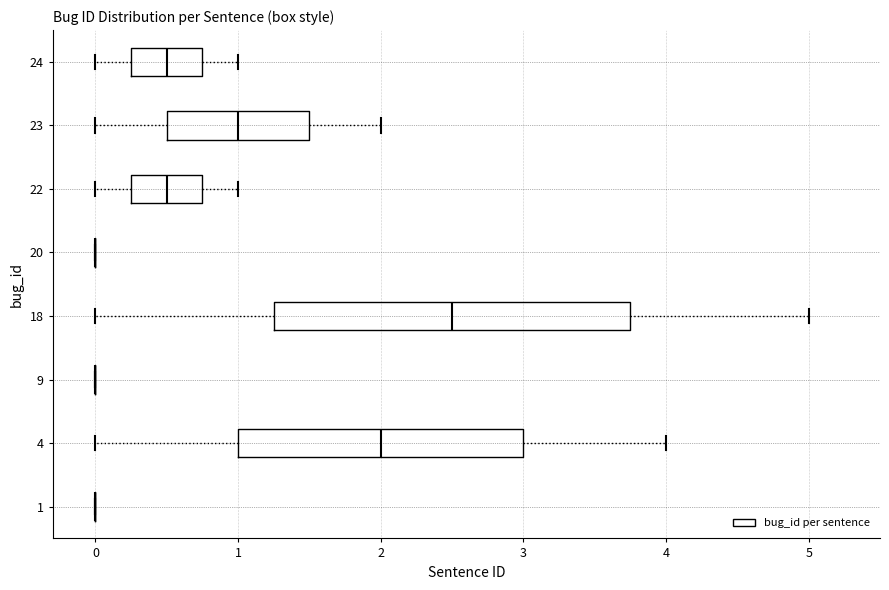

Reading bottom to top, read every box against the x-axis: the position of its median line, the range the box covers, and the ends of its whiskers. The values are not printed on the chart, so give them approximately, as read against the axis.

1: box collapsed to a line at 0.0, whiskers 0.0 to 0.0
4: median 2.0, box 1.0 to 3.0, whiskers 0.0 to 4.0
9: box collapsed to a line at 0.0, whiskers 0.0 to 0.0
18: median 2.5, box 1.3 to 3.8, whiskers 0.0 to 5.0
20: box collapsed to a line at 0.0, whiskers 0.0 to 0.0
22: median 0.5, box 0.3 to 0.8, whiskers 0.0 to 1.0
23: median 1.0, box 0.5 to 1.5, whiskers 0.0 to 2.0
24: median 0.5, box 0.3 to 0.8, whiskers 0.0 to 1.0